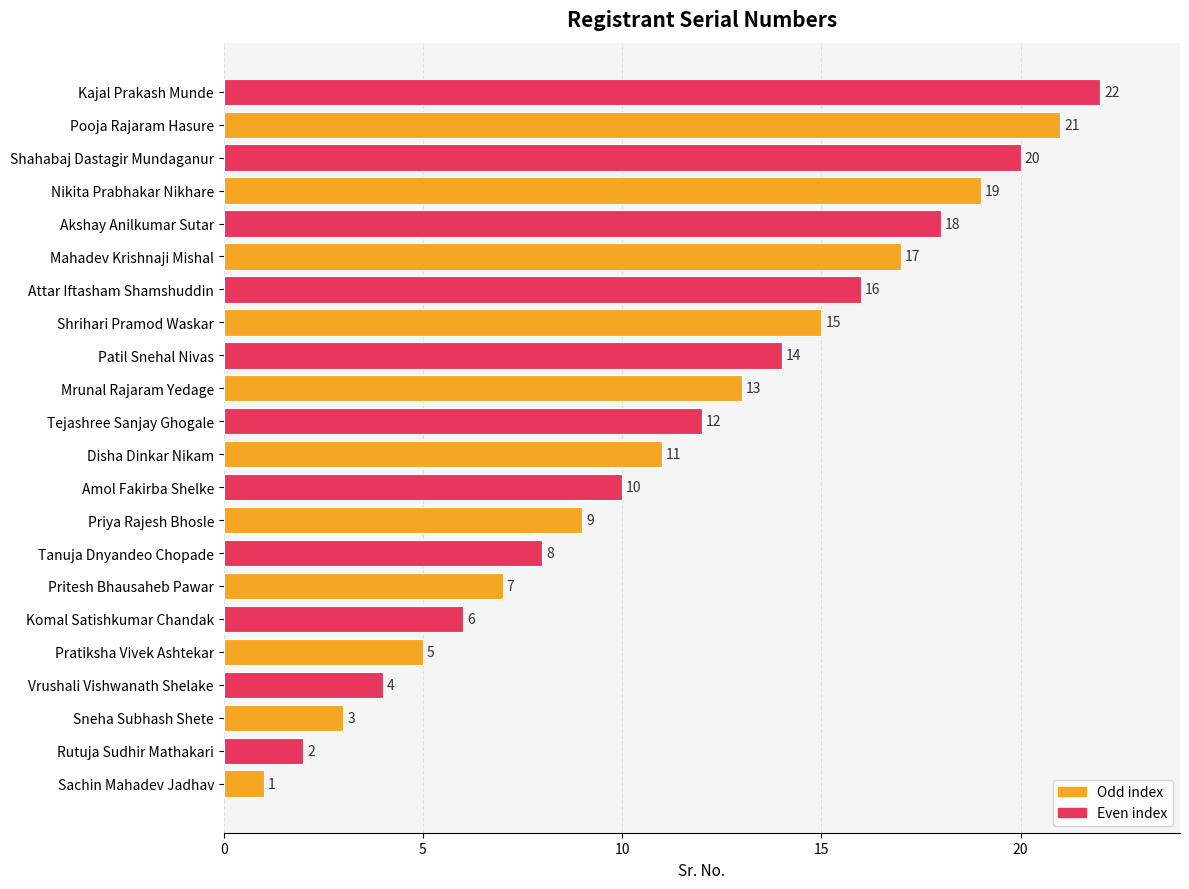

What is the average value?

12